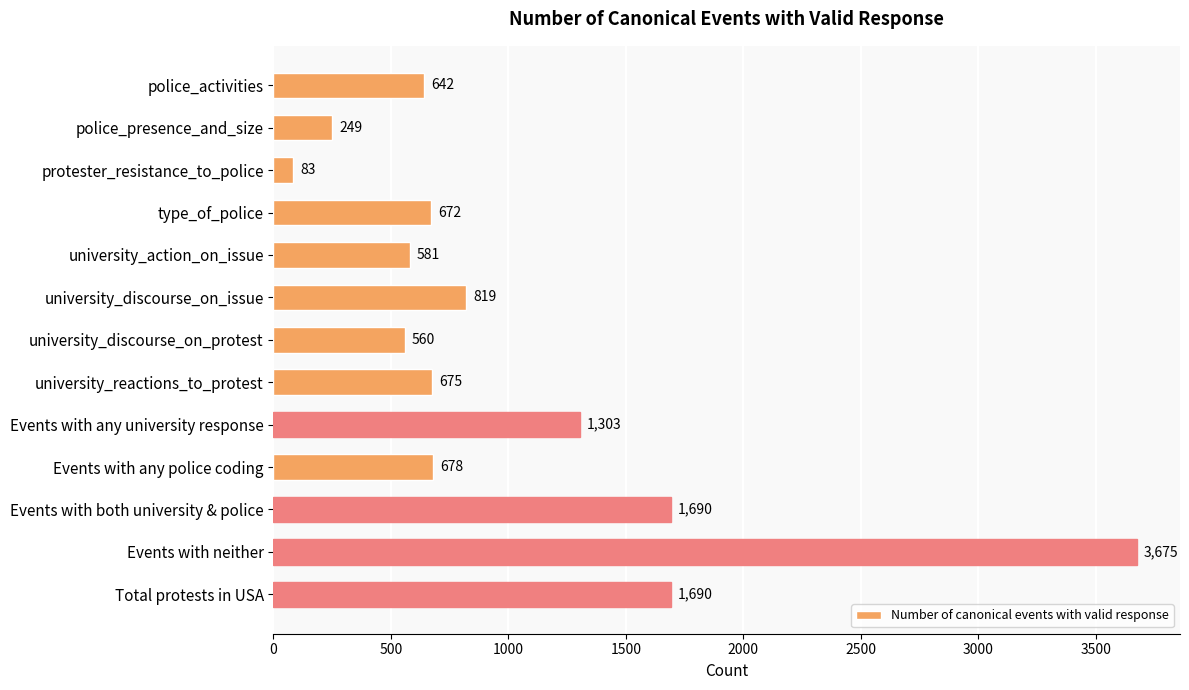

Does the chart contain any negative values?

No